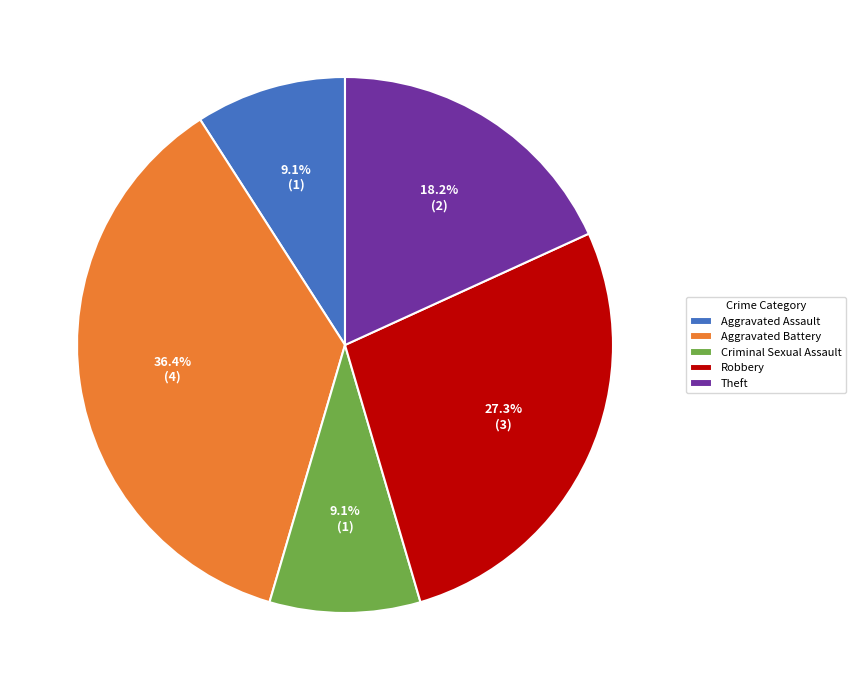

How much of the chart is everything except Robbery?

72.7%